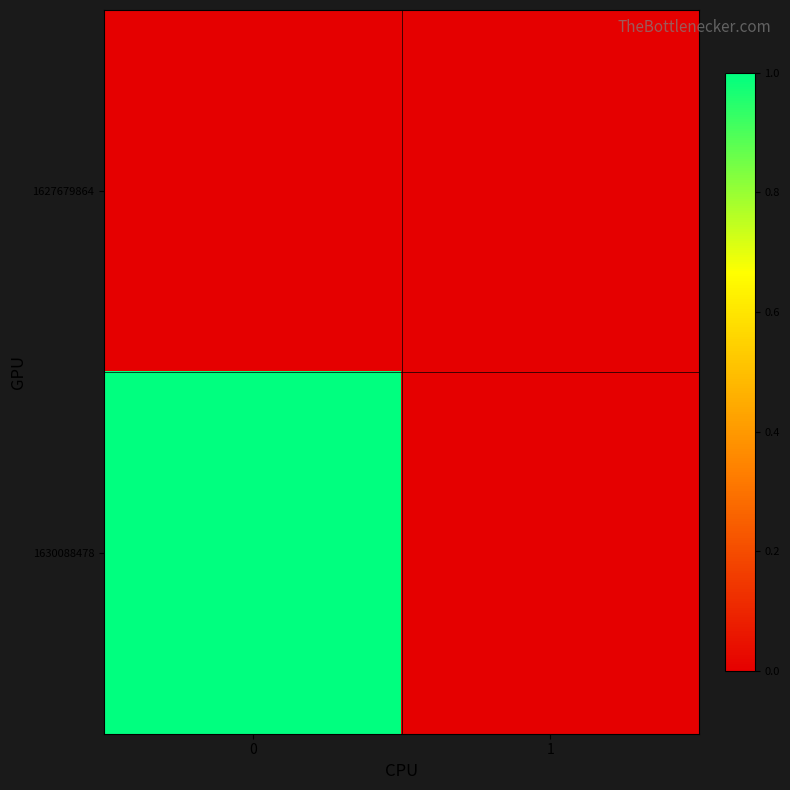

What is the spread (max minus min) of values at 0?

1